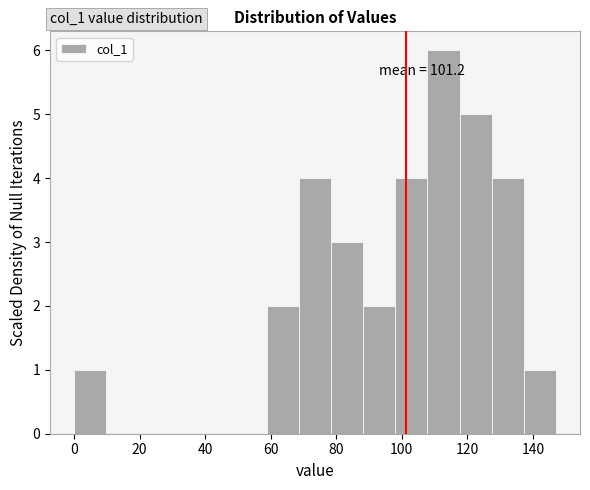

Over which range of the x-axis is the bar tallest?

107.8 to 117.6